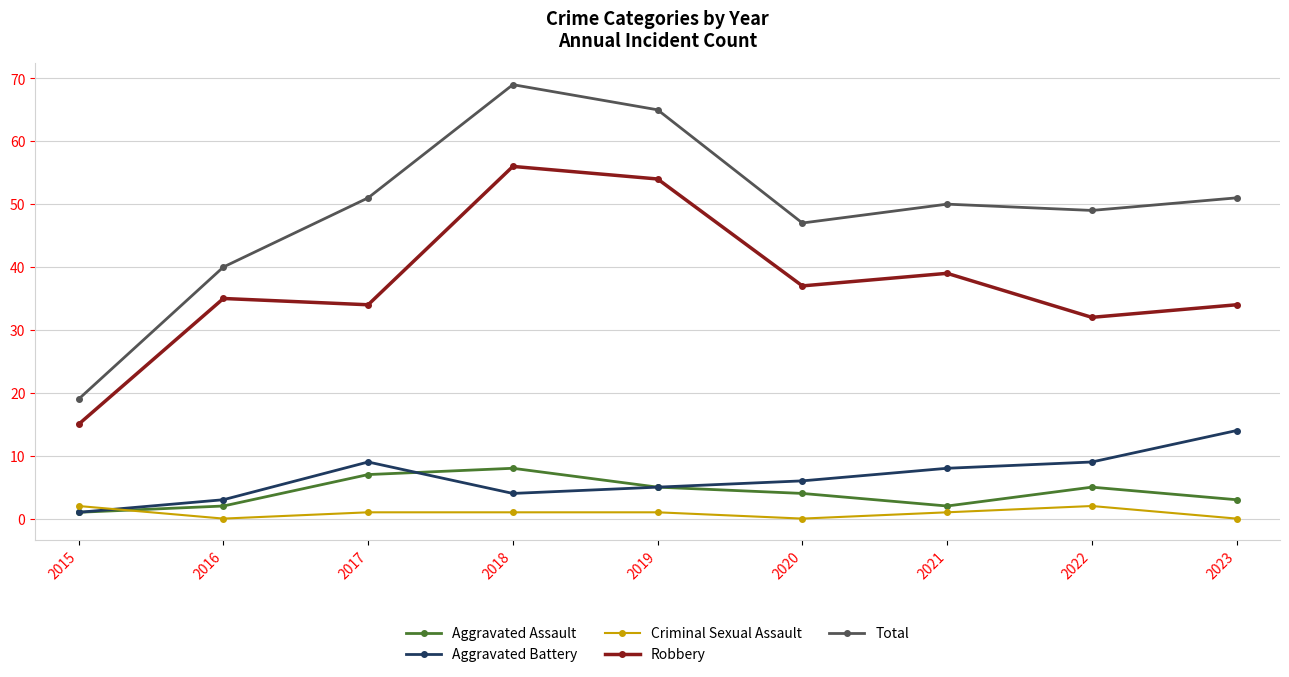

List the series in order of their peak value, highest first.

Total, Robbery, Aggravated Battery, Aggravated Assault, Criminal Sexual Assault